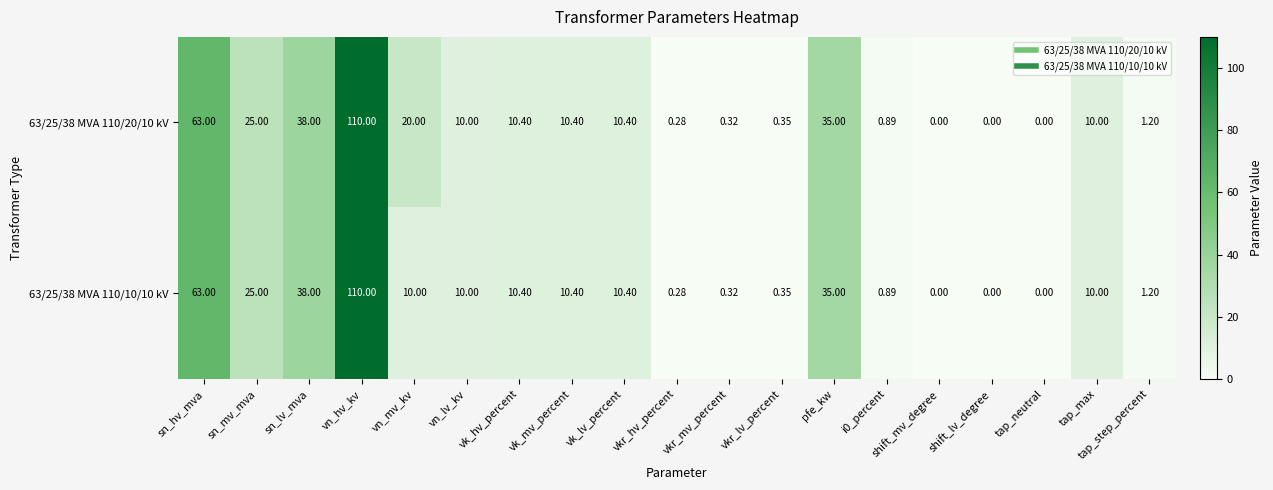

At how many categories does at least one series exceed 57?

2